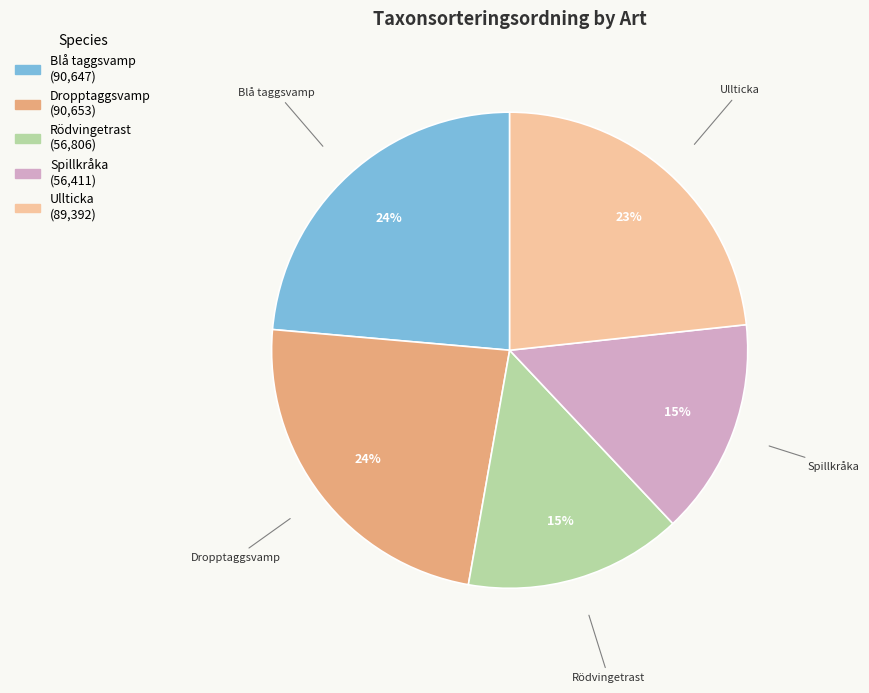

Combined, do Ullticka and Blå taggsvamp account for over 50%?

No